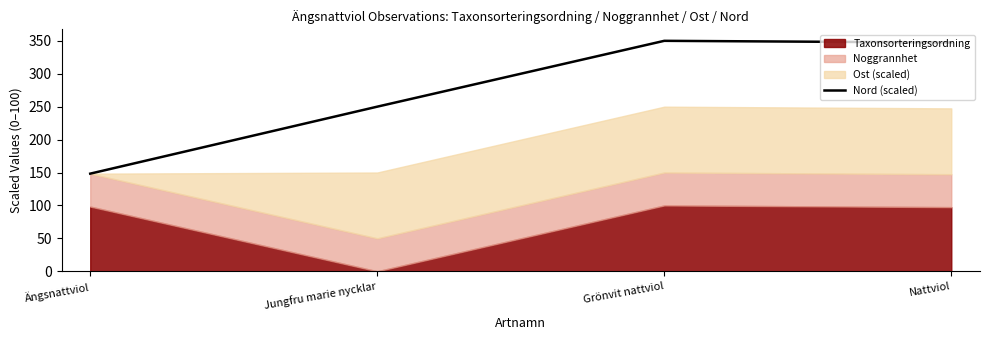

Rank the categories by value from lowest to highest.

Ängsnattviol, Jungfru marie nycklar, Nattviol, Grönvit nattviol